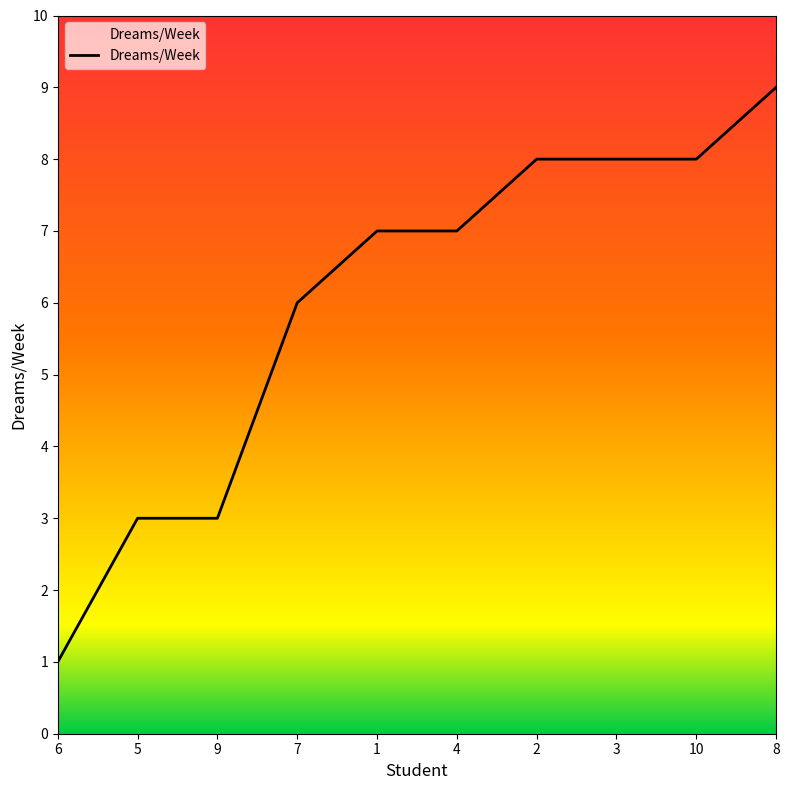

What is the difference between the values at 1 and 7?

1